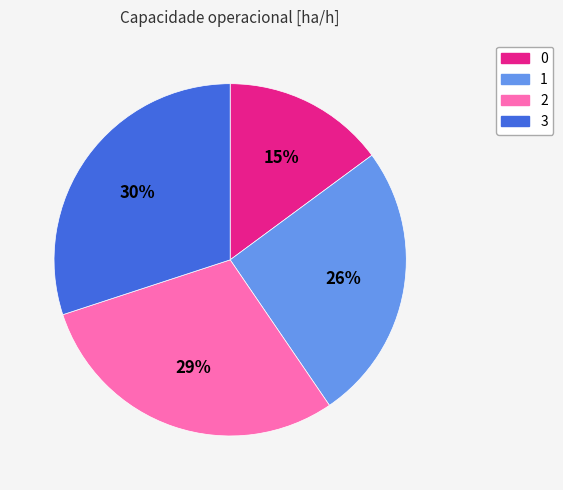

To the nearest percent, what is the average slice percentage?

25%